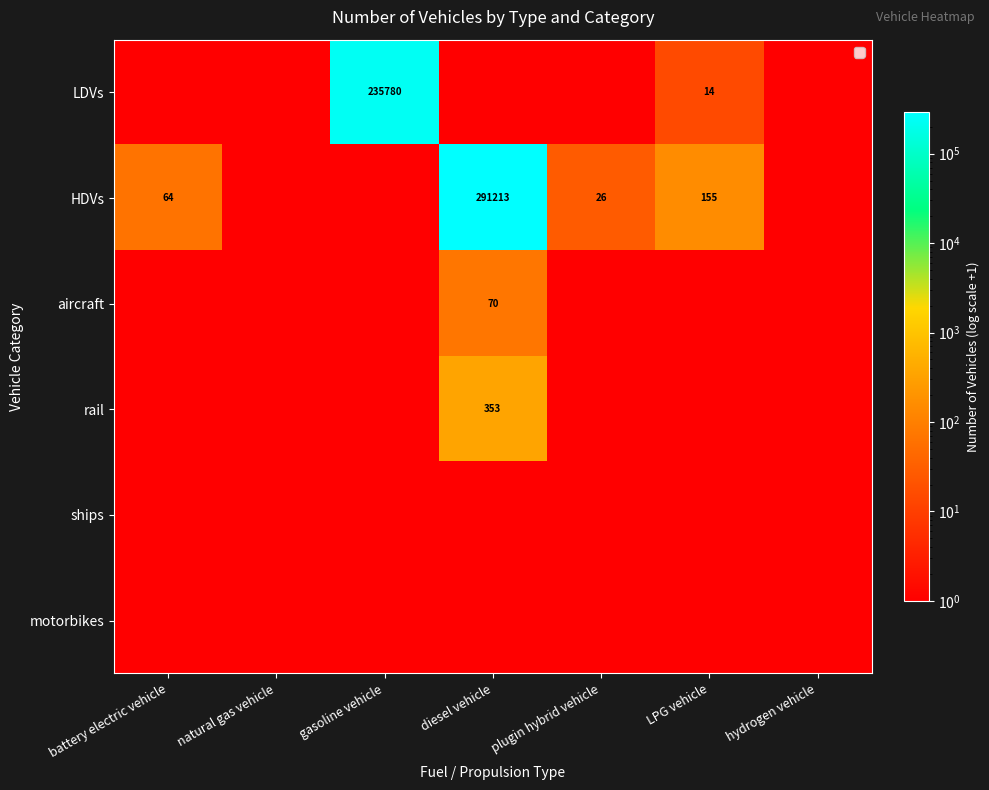

How many data points does each series have?

7